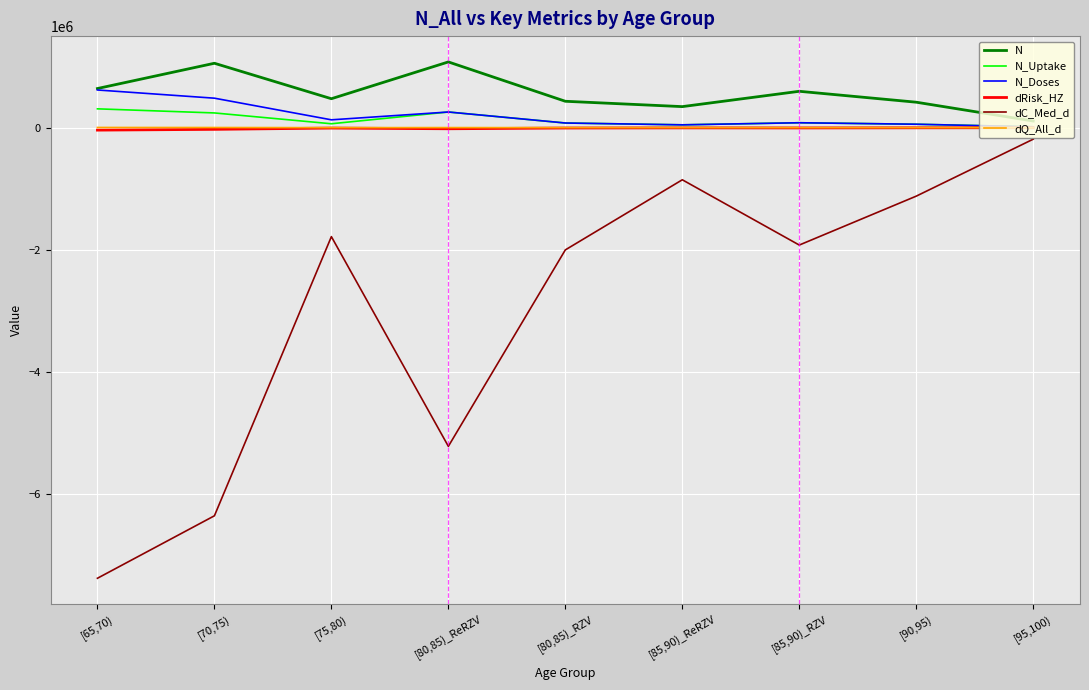

What is the minimum value for N?

109064.0